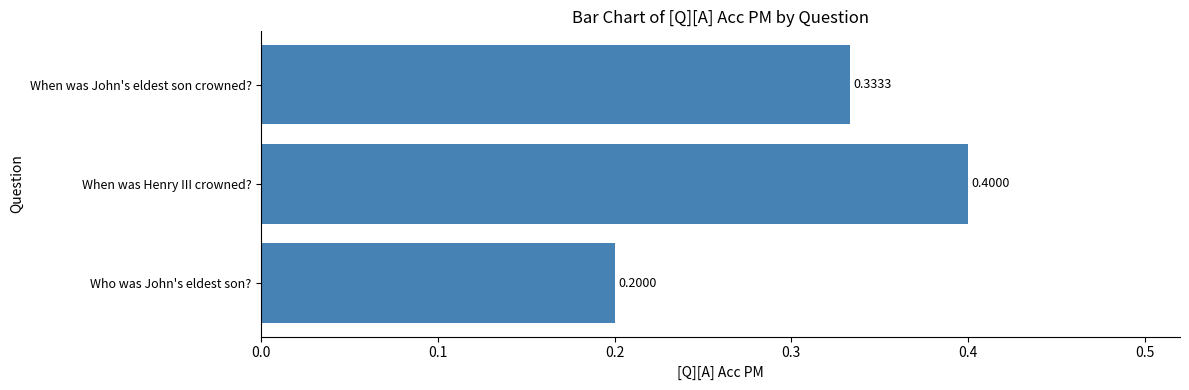

What is the sum of the values at Who was John's eldest son? and When was Henry III crowned??

0.6